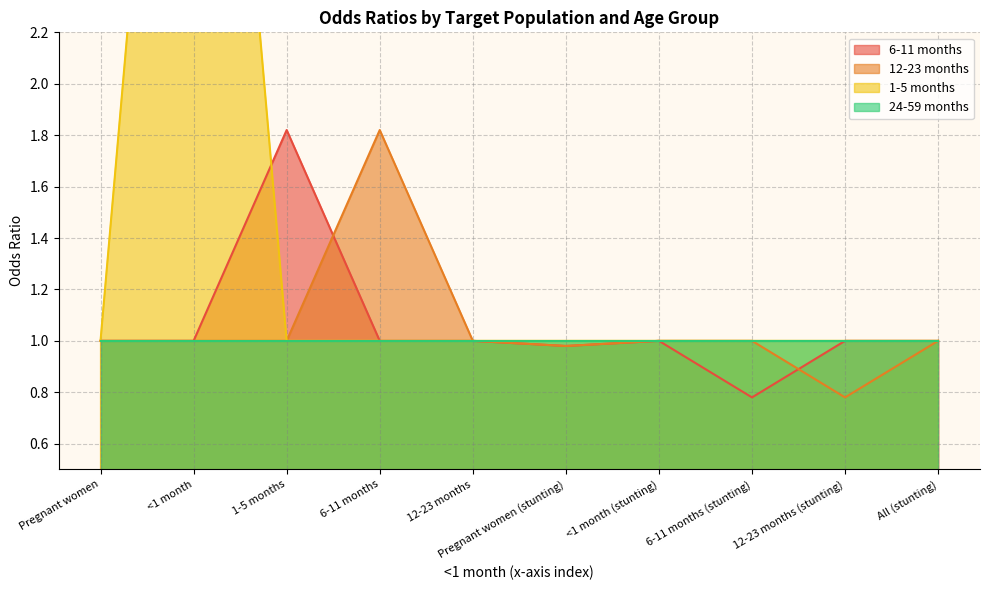

What is the approximate value of 12-23 months at <1 month?

1.0